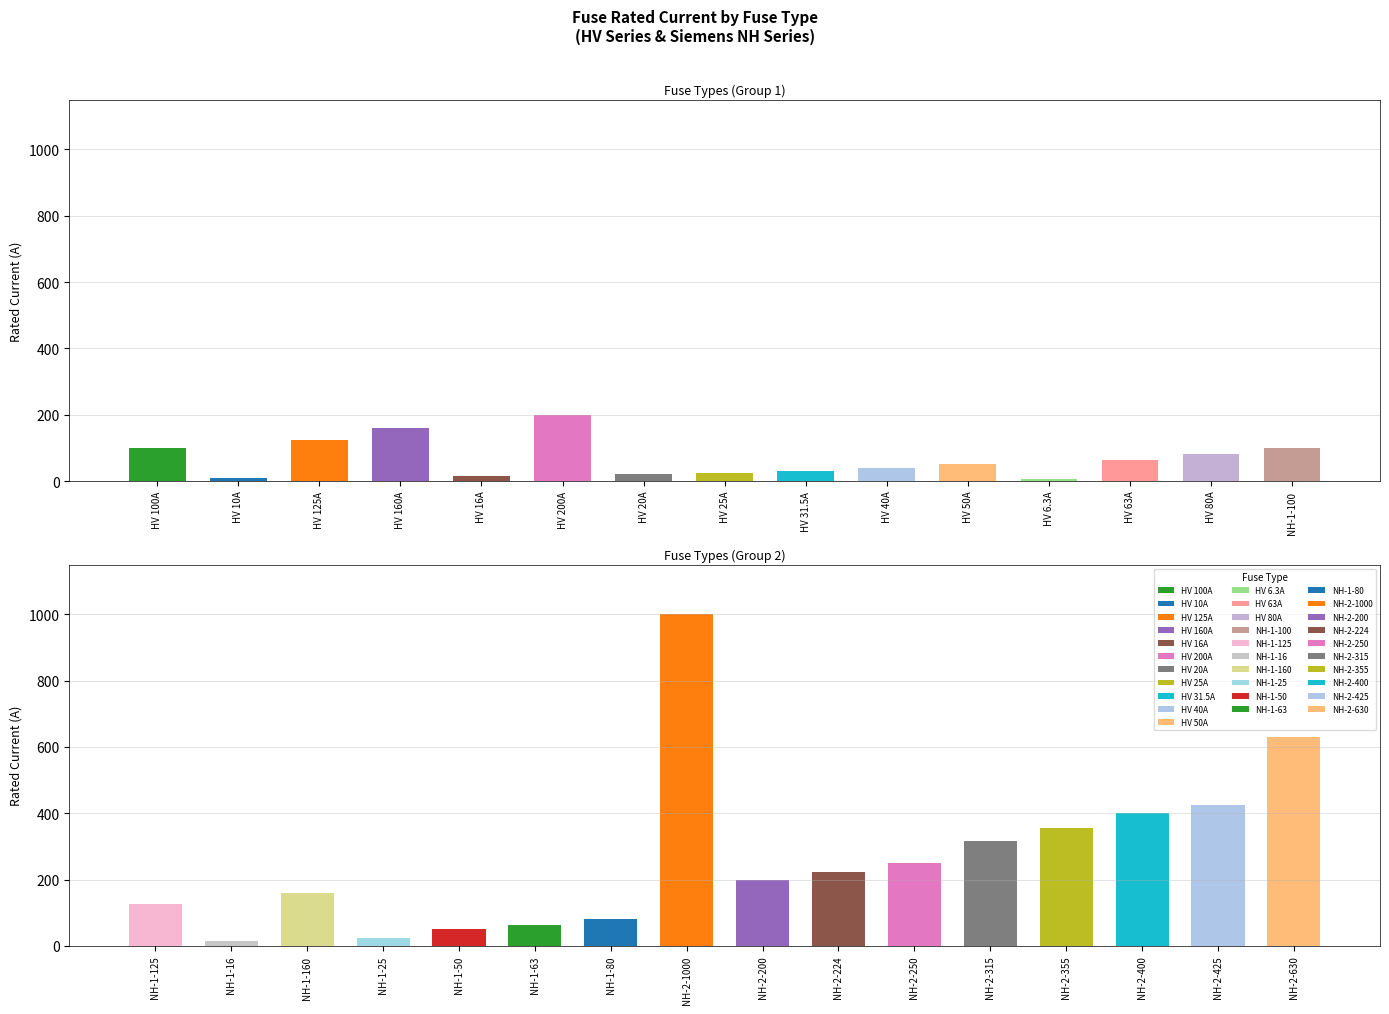

What value does the data have at HV 80A?

80.0